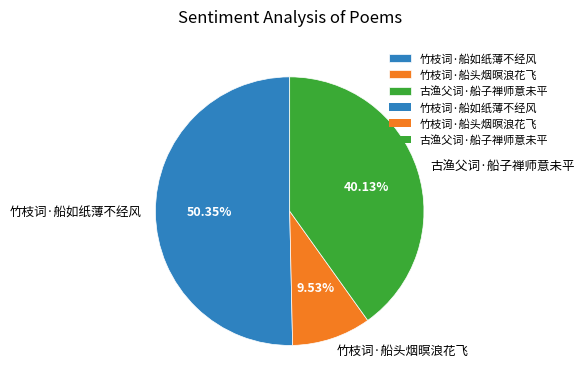

Which slice is the largest?

竹枝词·船如纸薄不经风